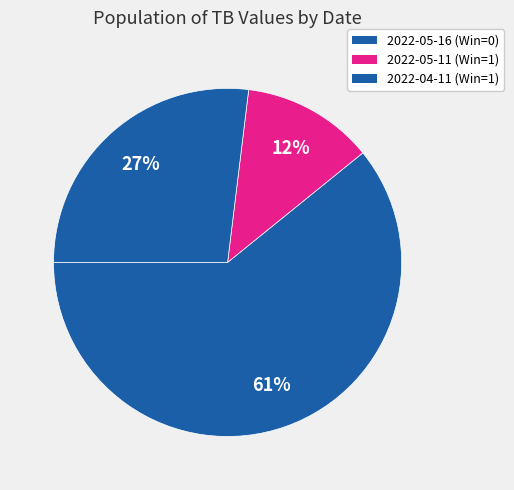

What is the majority slice?

2022-05-16 (Win=0)